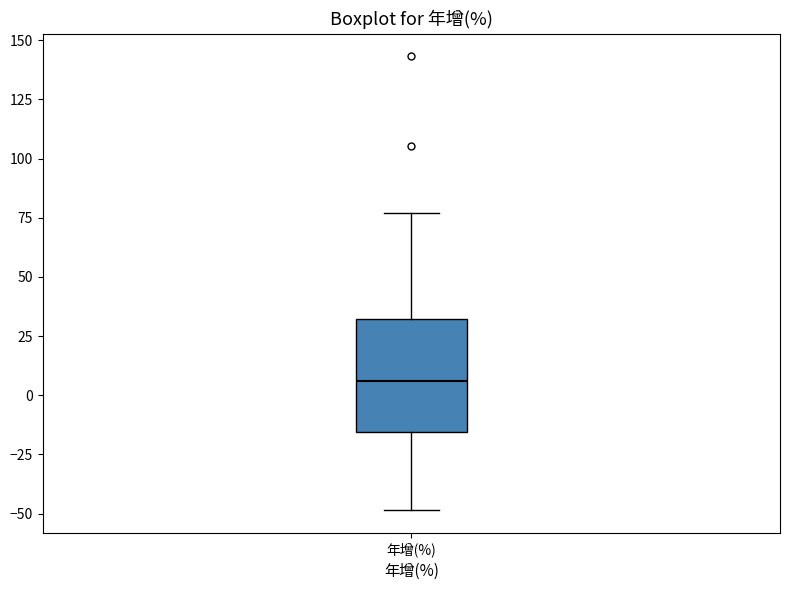

Read this box plot against the y-axis: the position of the median line, the range covered by the box, and the ends of both whiskers. The values are not printed on the chart, so give them approximately, as read against the axis.

median 5, box -15 to 30, whiskers -50 to 75